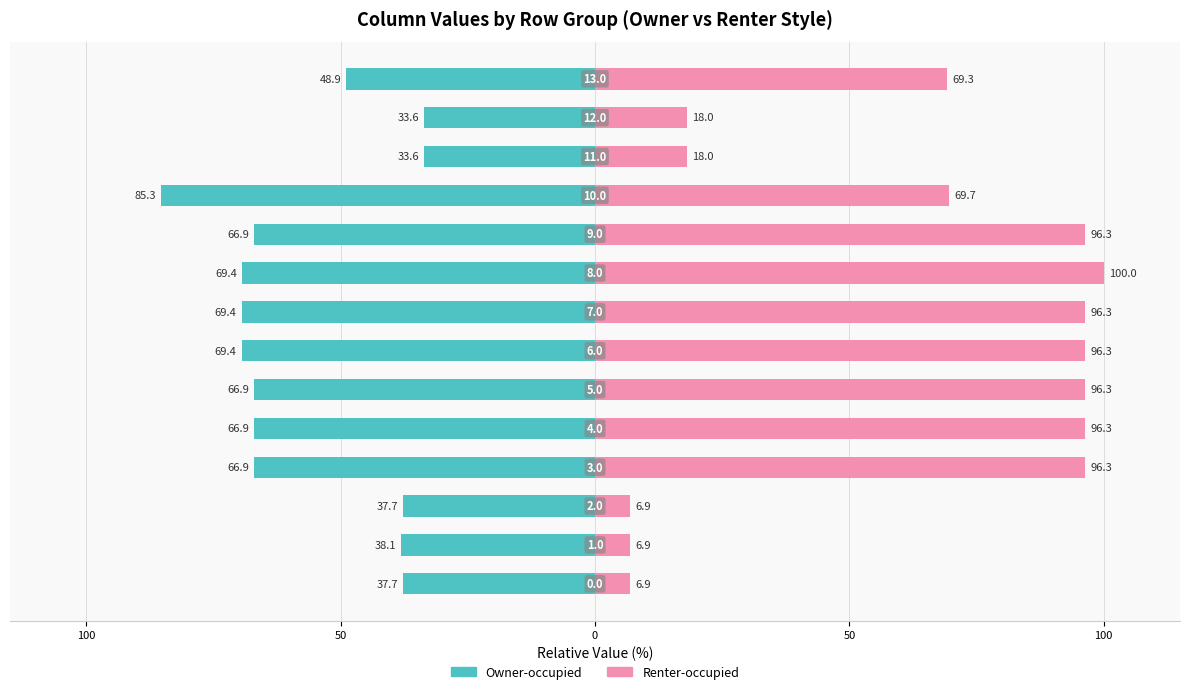

How many categories are shown in the chart?

14